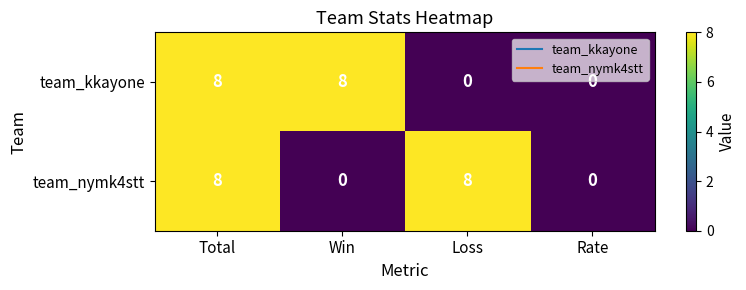

Rank the series at Loss from lowest to highest value.

team_kkayone, team_nymk4stt